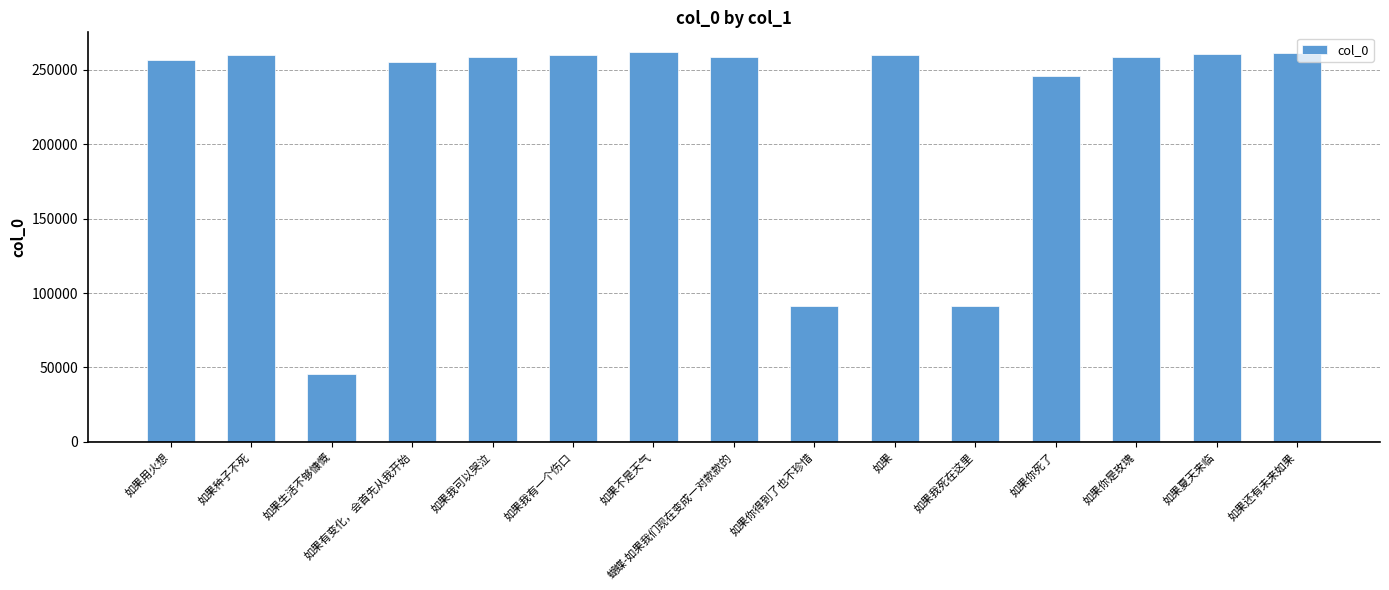

Are the bars horizontal?

No